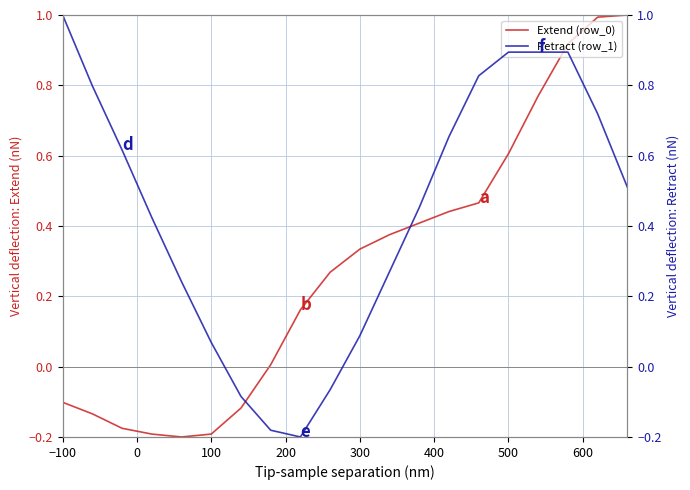

The Retract (row_1) series shows 0.1 at 400. True or false?

False